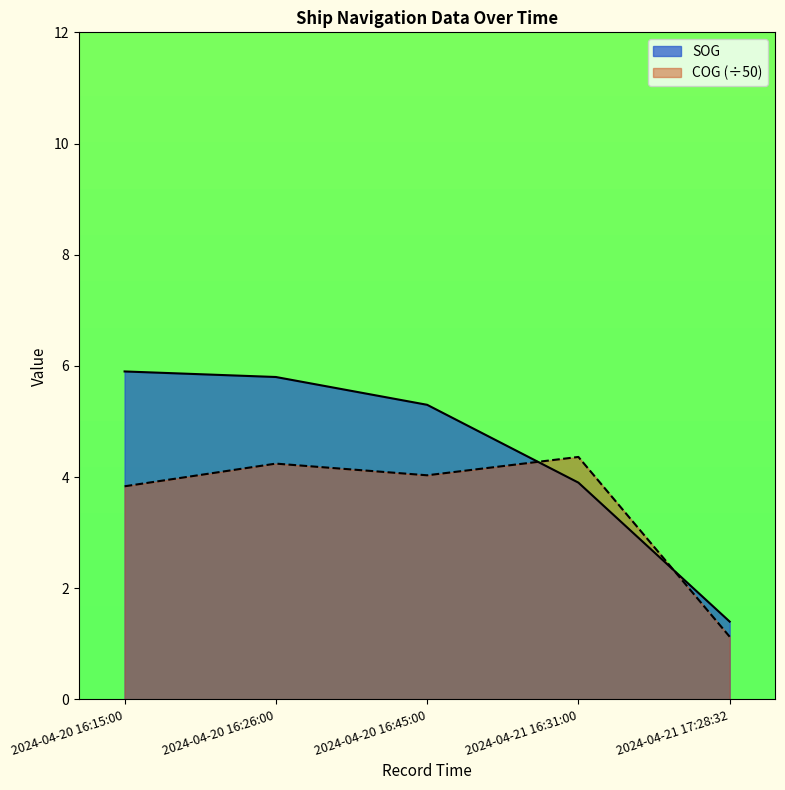

What is the value of the COG point at the 1st from the left?

3.8